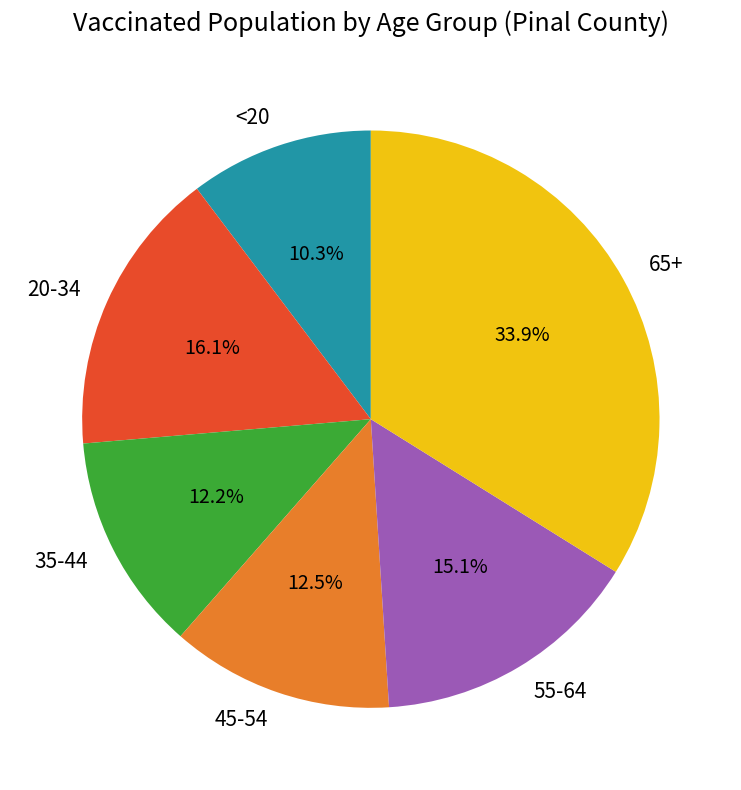

How much of the chart is everything except 45-54?

87.5%